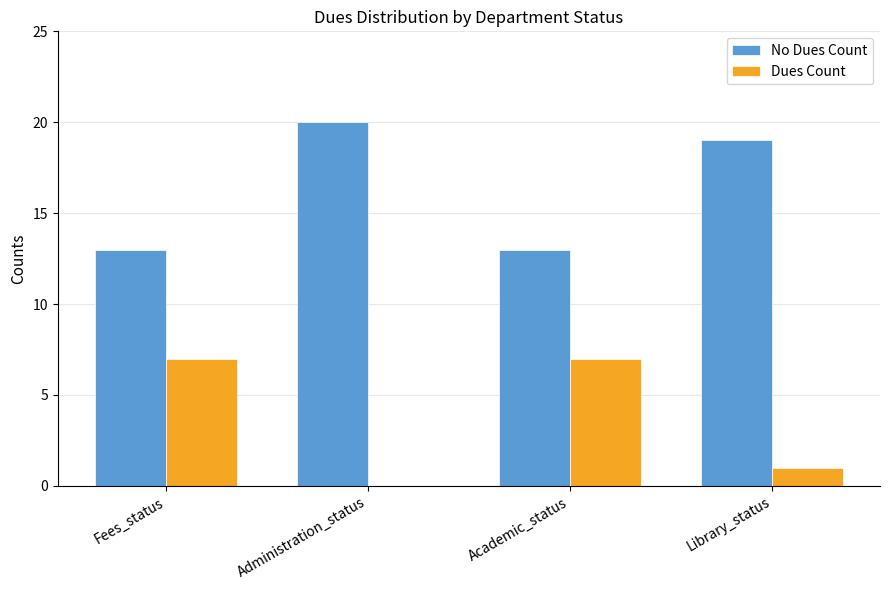

What is the sum of the No Dues Count values at Academic_status and Fees_status?

26